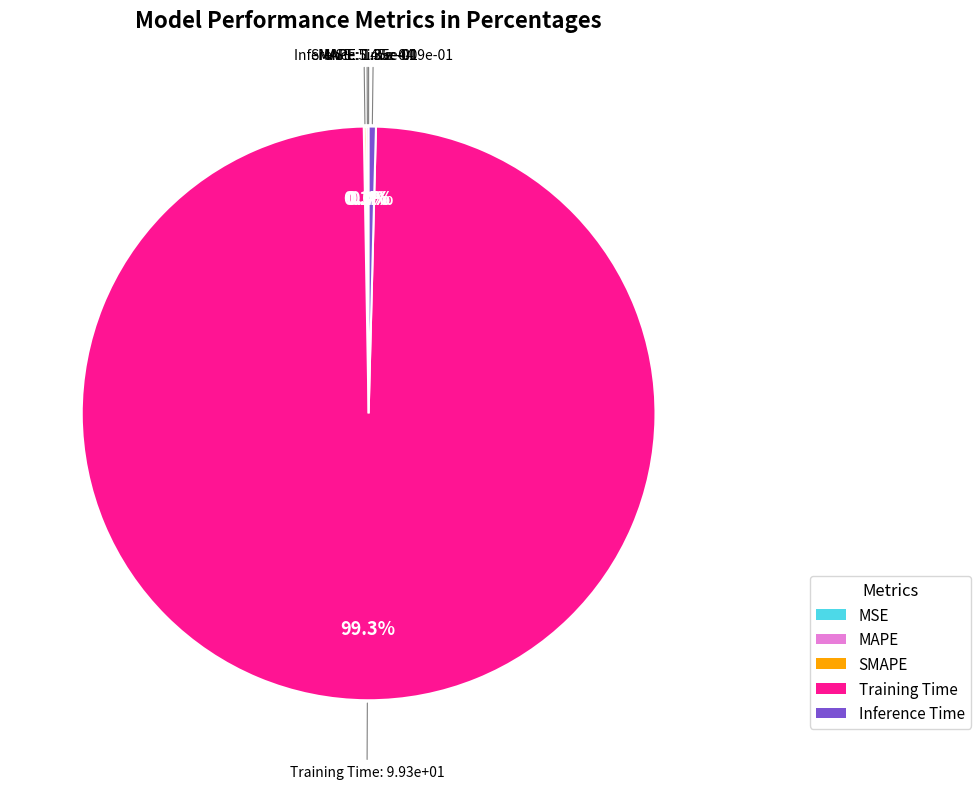

Is it true that Training Time is 89% of the pie?

False